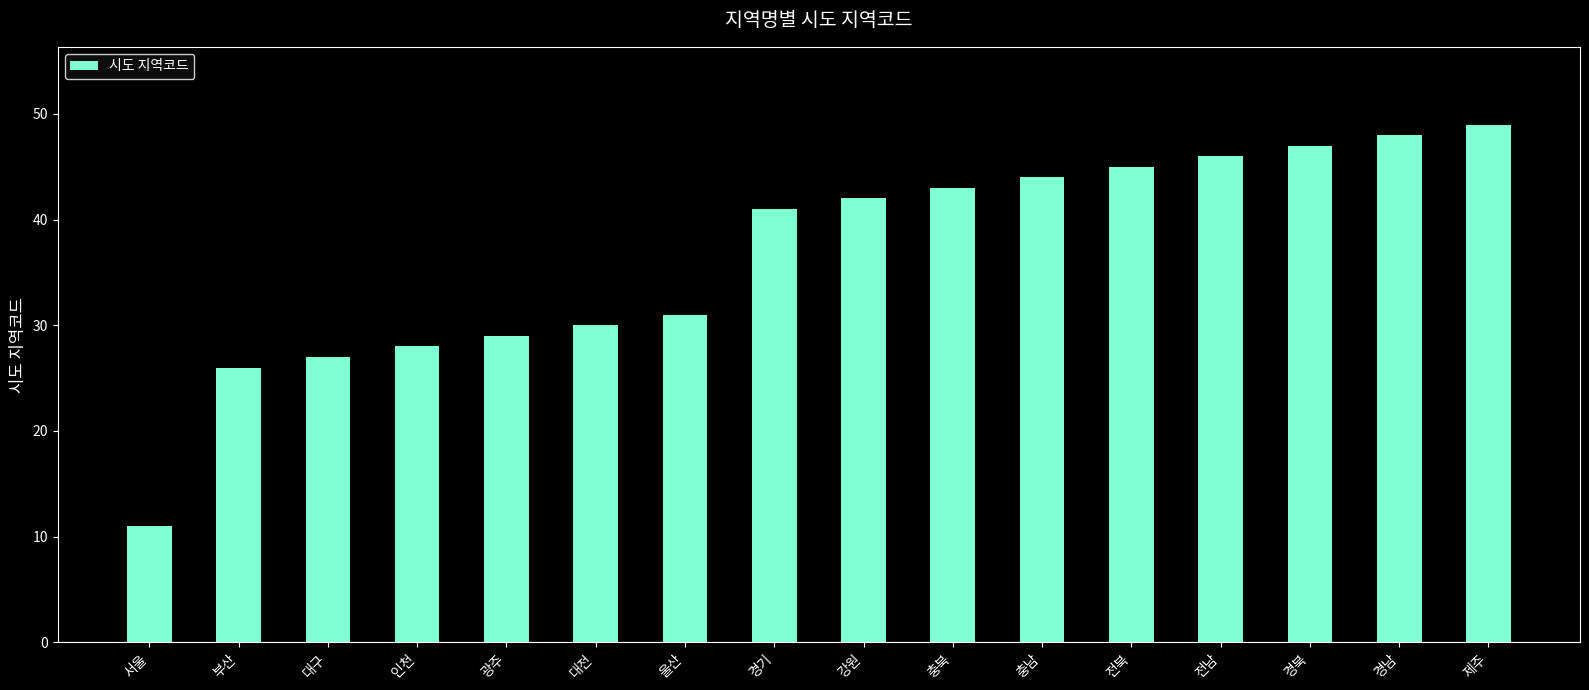

What position from the right is 울산?

10